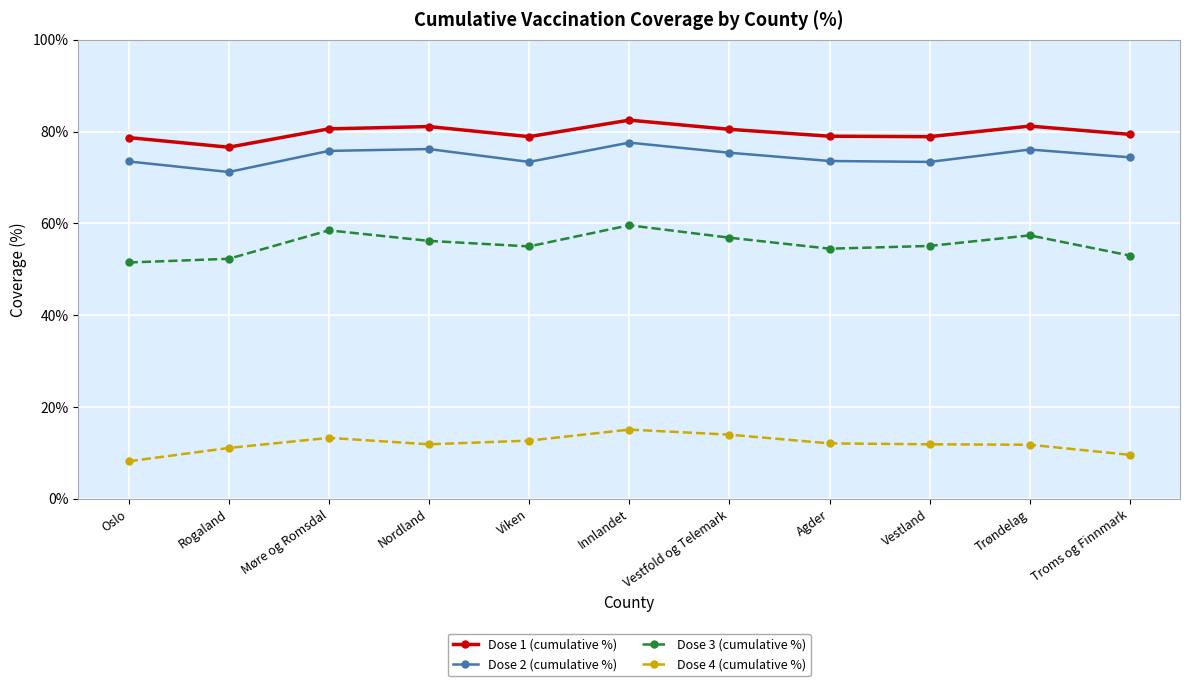

Is the value of Dose 4 (cumulative %) at Innlandet greater than the value of Dose 2 (cumulative %) at Trøndelag?

No